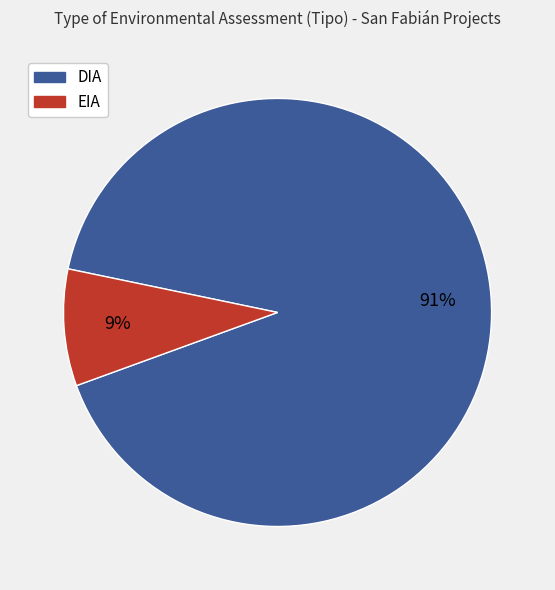

How many slices are in this pie chart?

2